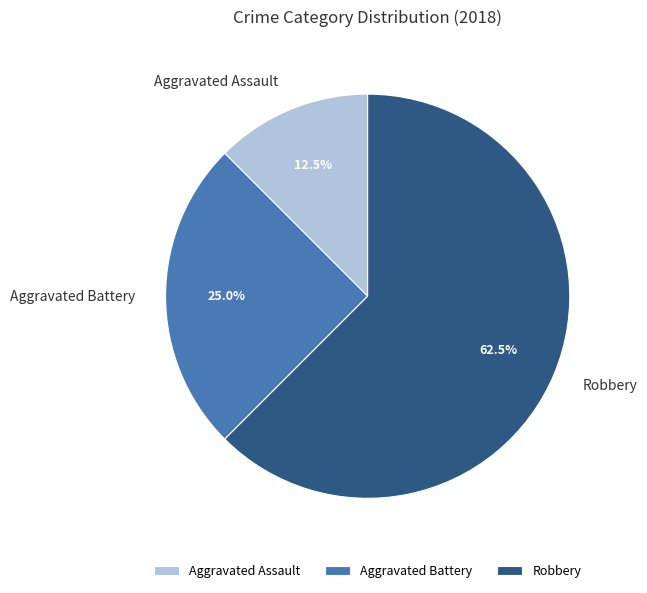

How many segments does this pie chart have?

3